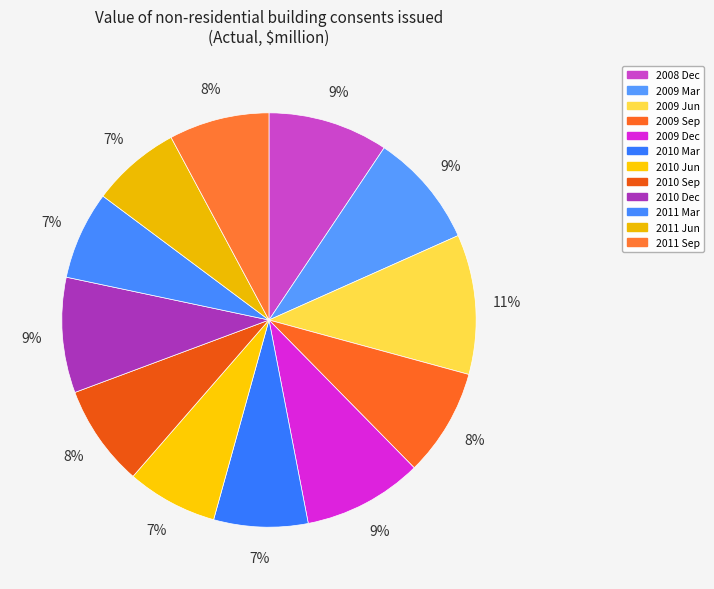

How many segments does this pie chart have?

12